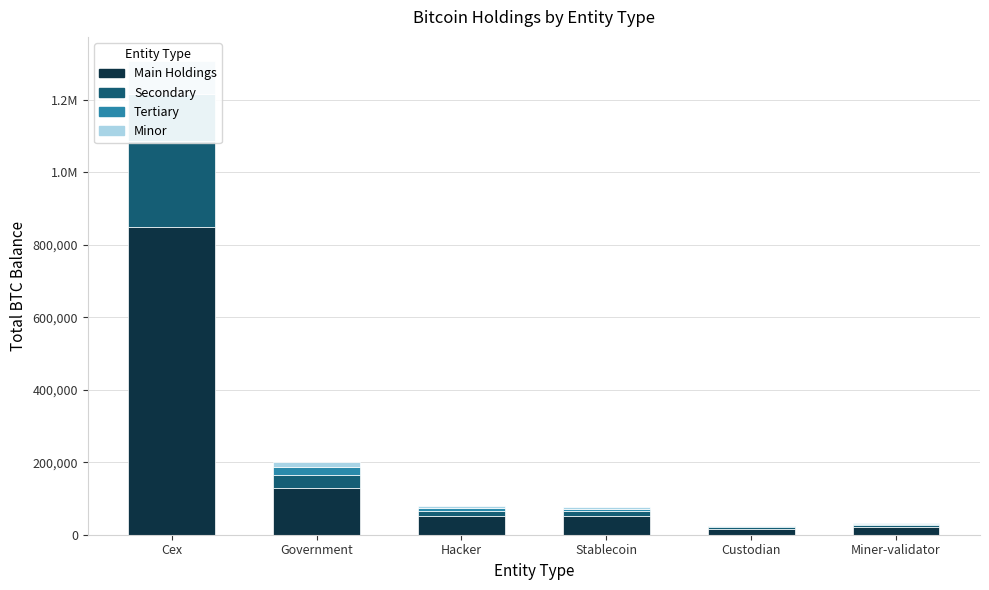

What is the greatest value displayed?

850678.4